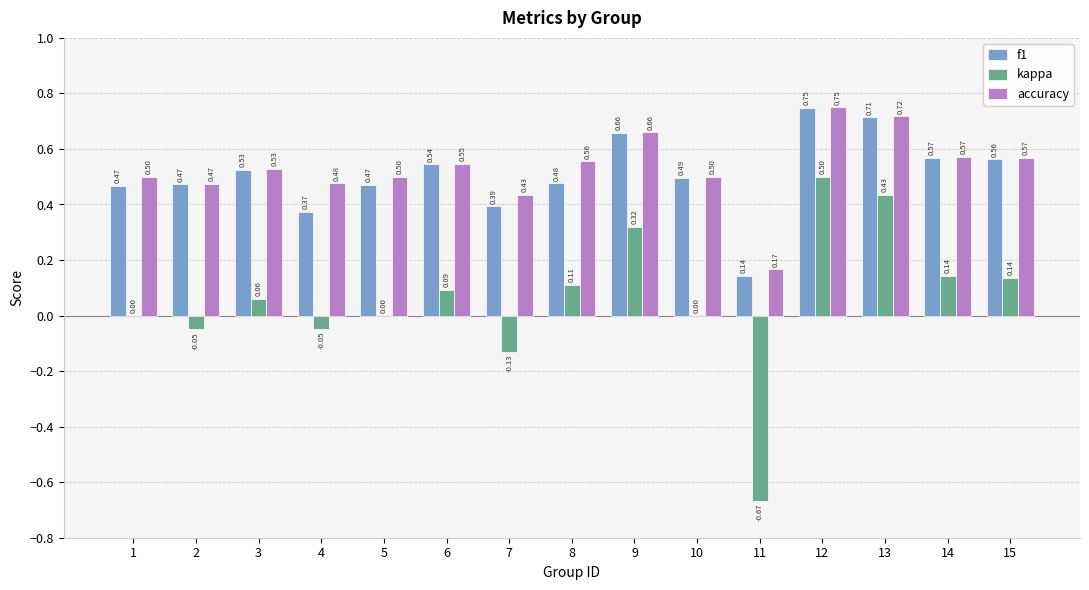

Between 3 and 13, which series saw the biggest shift?

kappa